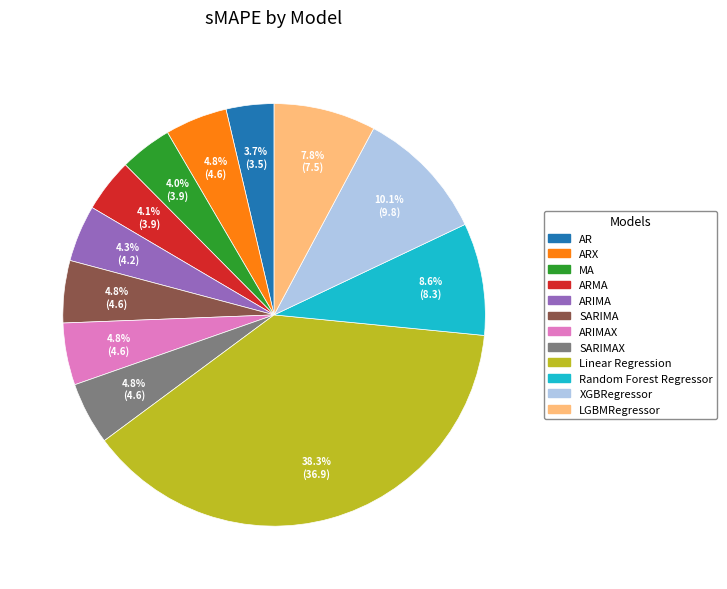

Count the number of slices in the pie.

12